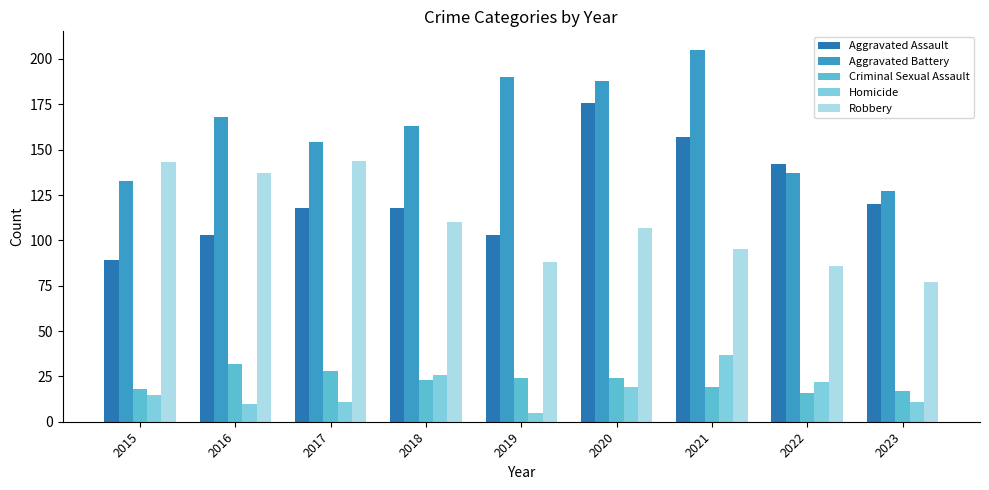

What value does the Aggravated Assault series have at 2021?

157